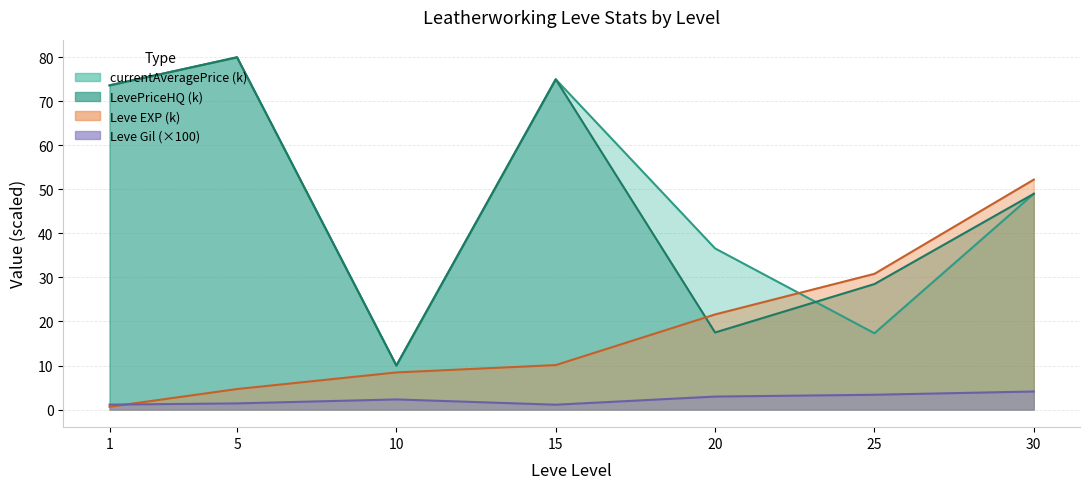

Reading left to right, extract all data points from this chart.

Leve EXP: 0.6	4.7	8.4	10.1	21.6	30.8	52.2
Leve Gil: 1.1	1.4	2.3	1.1	3.0	3.4	4.1
currentAveragePrice: 73.6	80.0	10.0	75.0	36.6	17.3	49.0
LevePriceHQ: 73.6	80.0	10.0	75.0	17.5	28.5	49.0